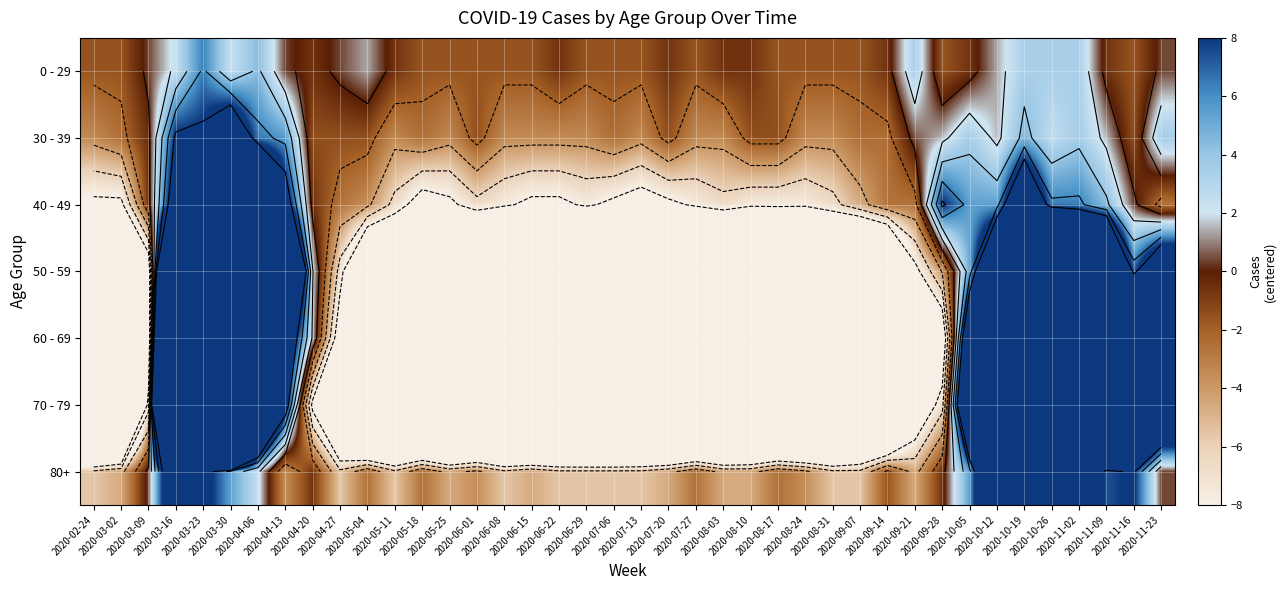

Between 2020-08-03 and 2020-09-21, which is larger?

2020-09-21